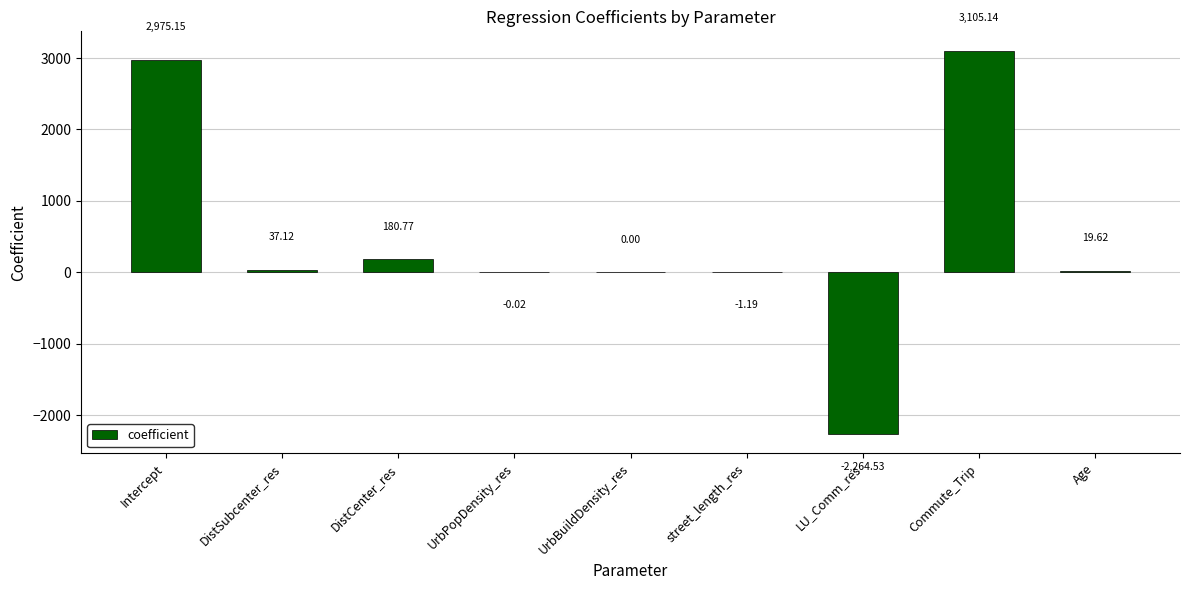

Which has a higher value, Commute_Trip or street_length_res?

Commute_Trip